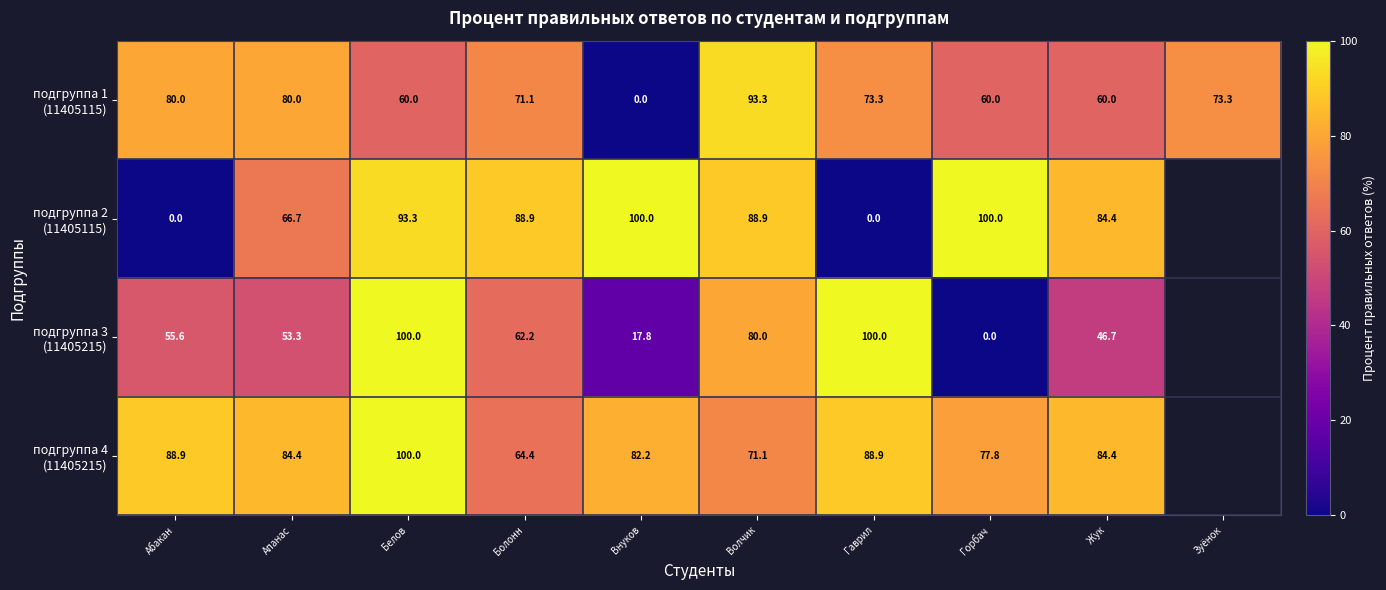

What is the difference between the highest and lowest values at Белов?

40.0